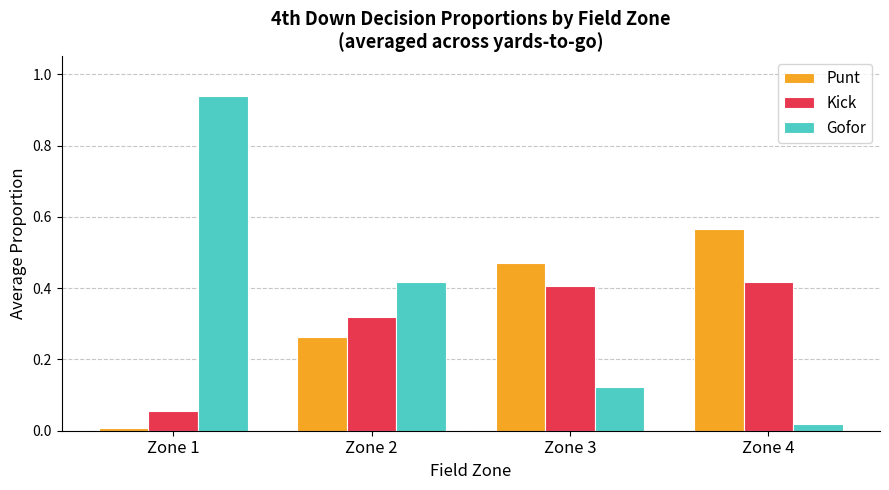

What is the spread (max minus min) of values at Zone 2?

0.2